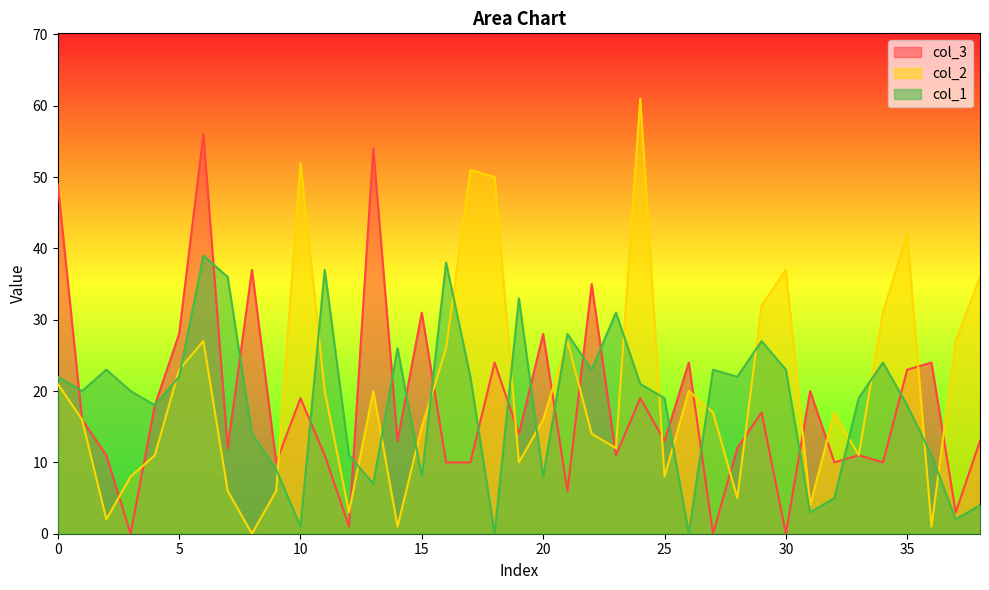

The value of col_2 at 2 is 1. True or false?

False